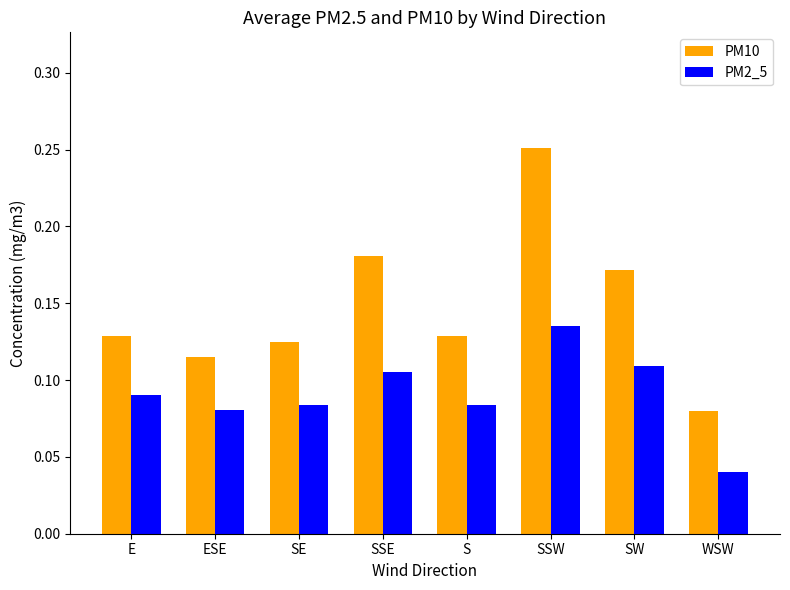

What is the total value across all series at SSW?

0.4